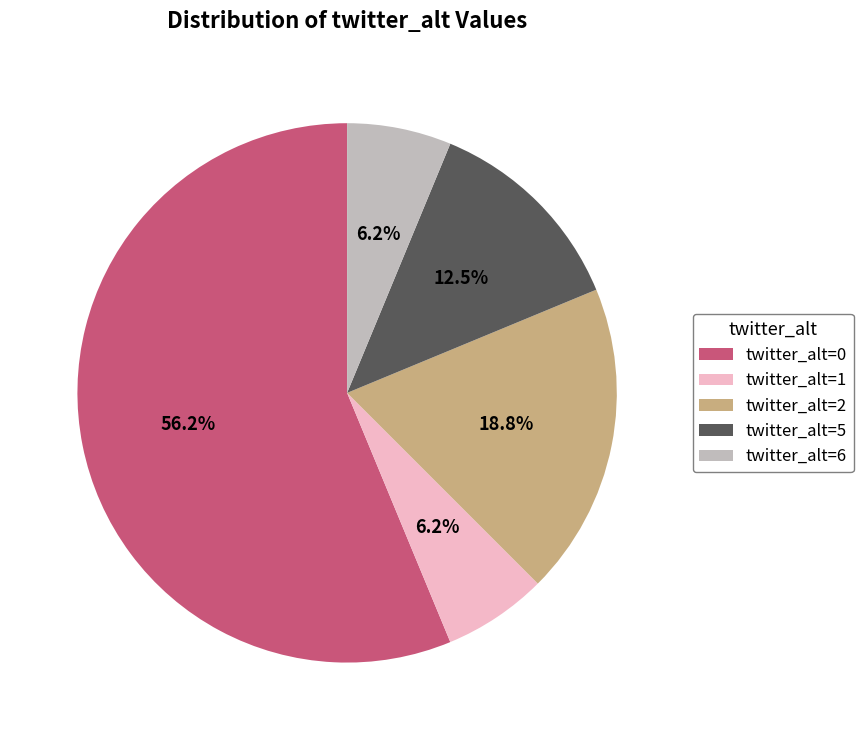

Between twitter_alt=6 and twitter_alt=5, which is larger?

twitter_alt=5